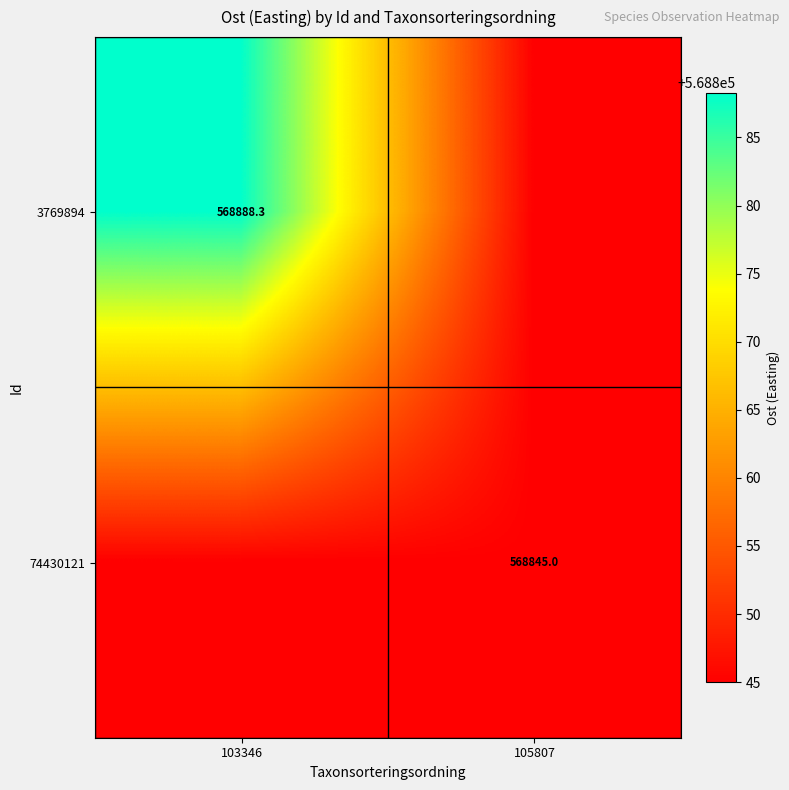

Is the value of 74430121 at 105807 greater than the value of 3769894 at 103346?

No